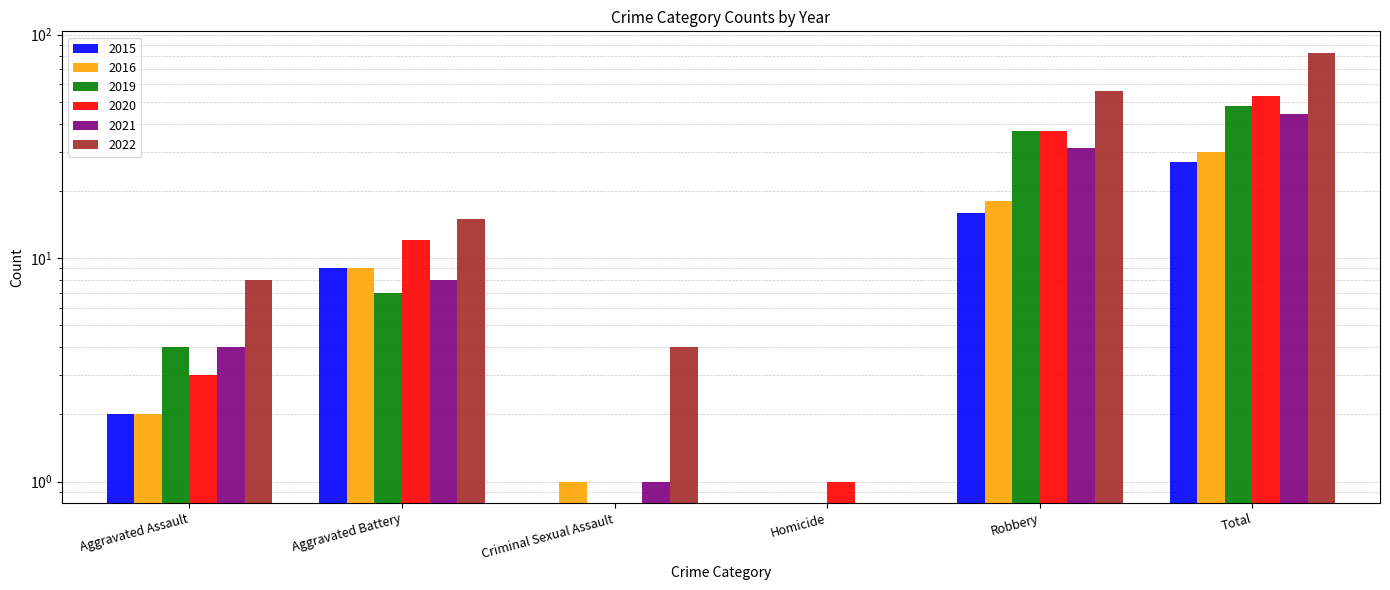

What is the label of the 4th bar from the right?

Criminal Sexual Assault